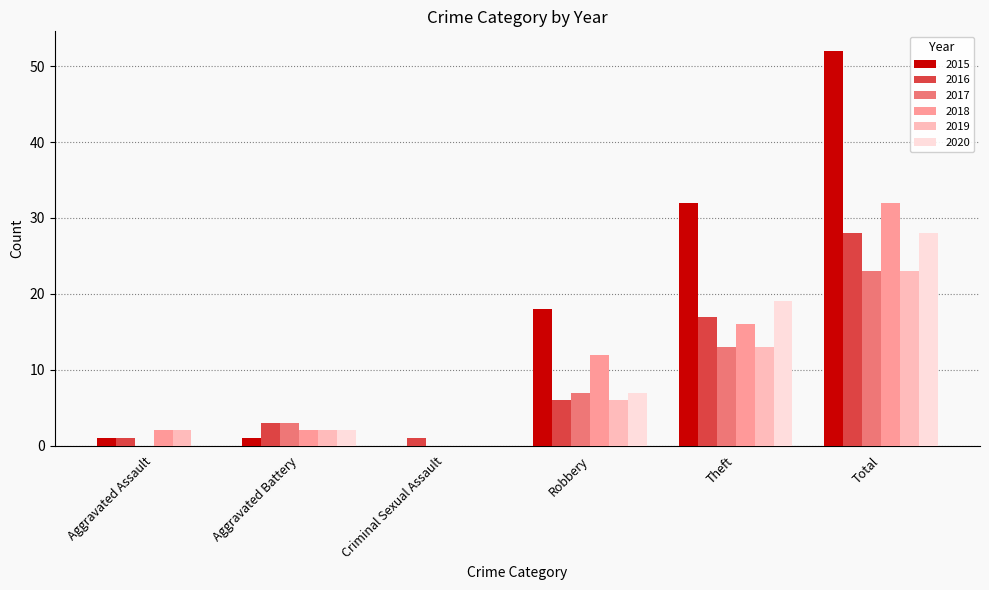

Which series has the largest total across all categories?

2015